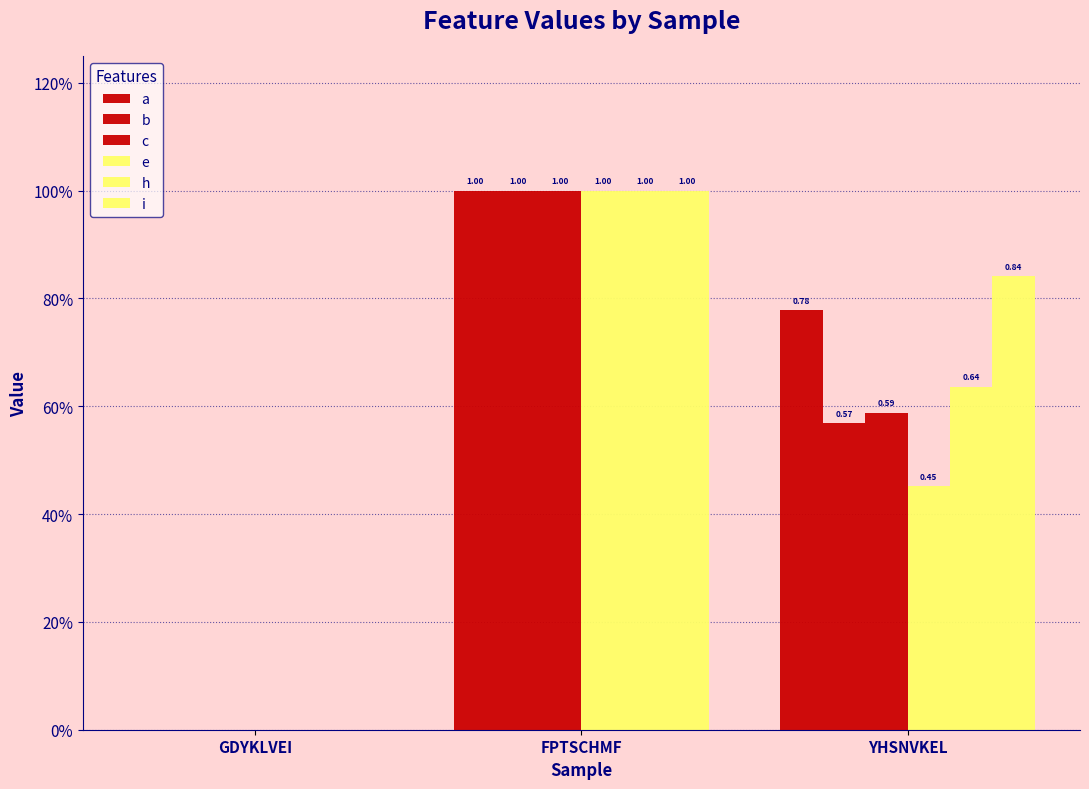

At FPTSCHMF, list the series in order from smallest to largest.

a, b, c, e, h, i